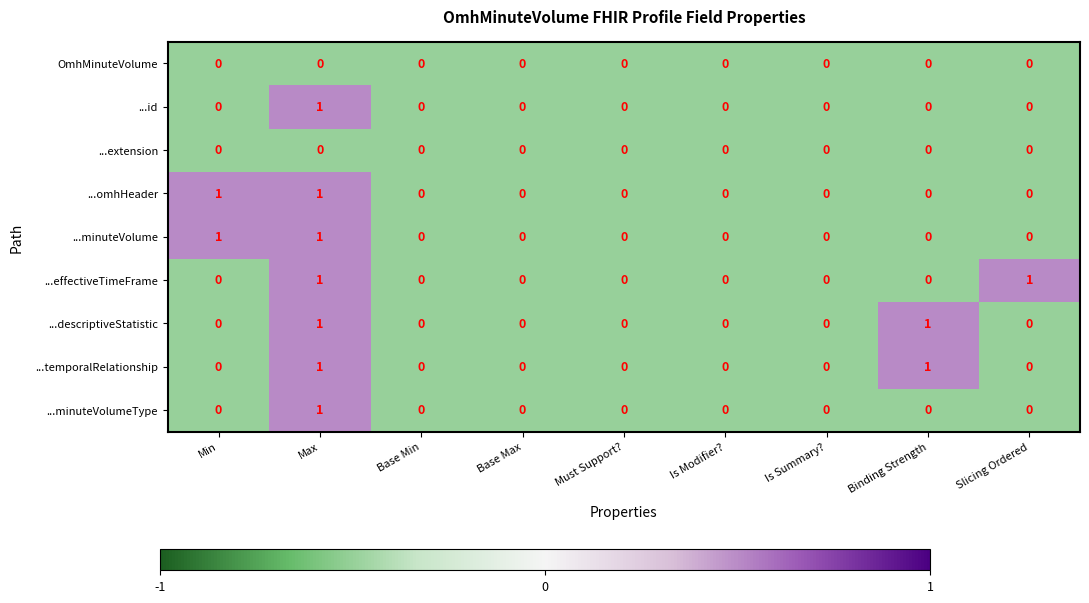

The ...descriptiveStatistic series shows 0 at Min. True or false?

True